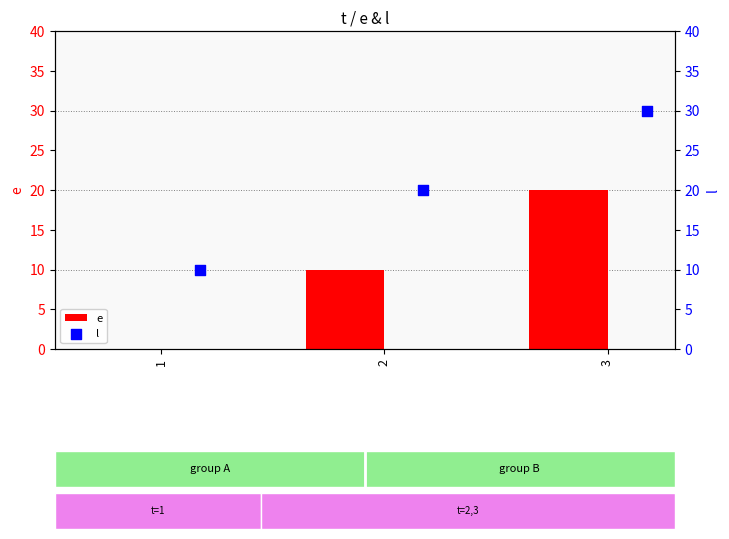

Is it true that e equals -8 at 1?

False